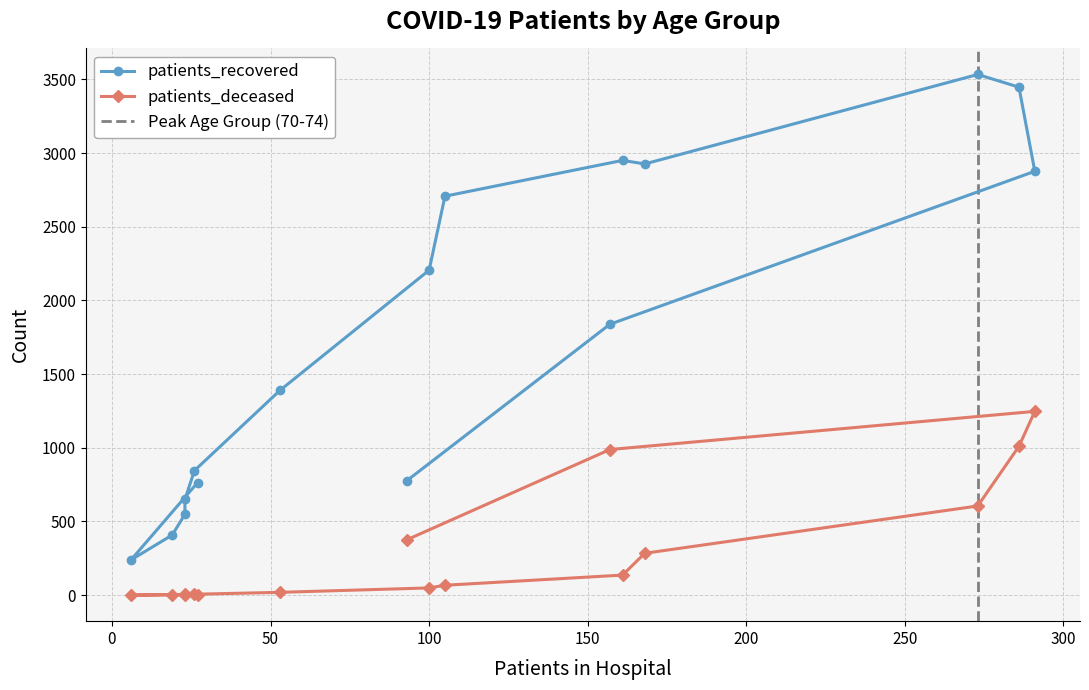

True or false: patients_recovered and patients_deceased cross at least once.

False